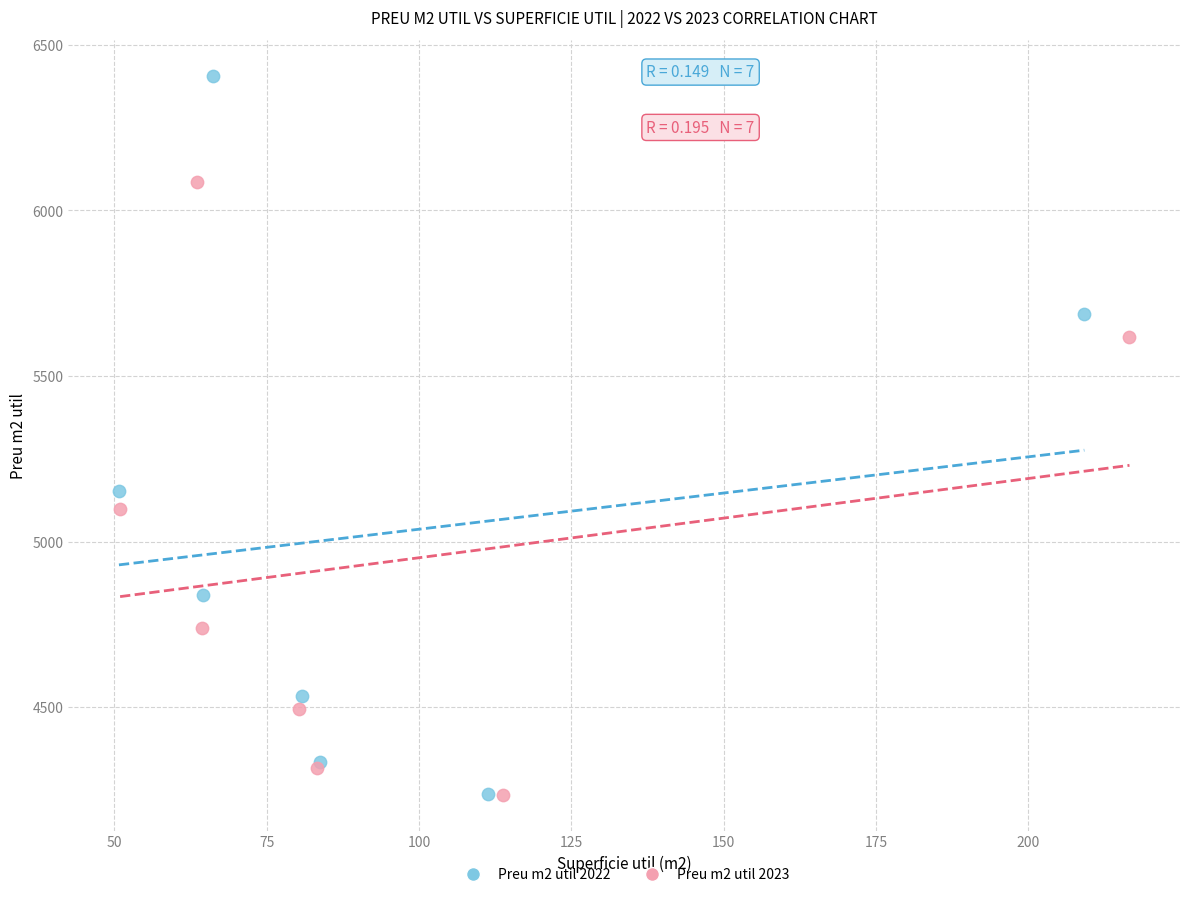

Which series has the largest Y range (max minus min)?

Preu m2 util 2022